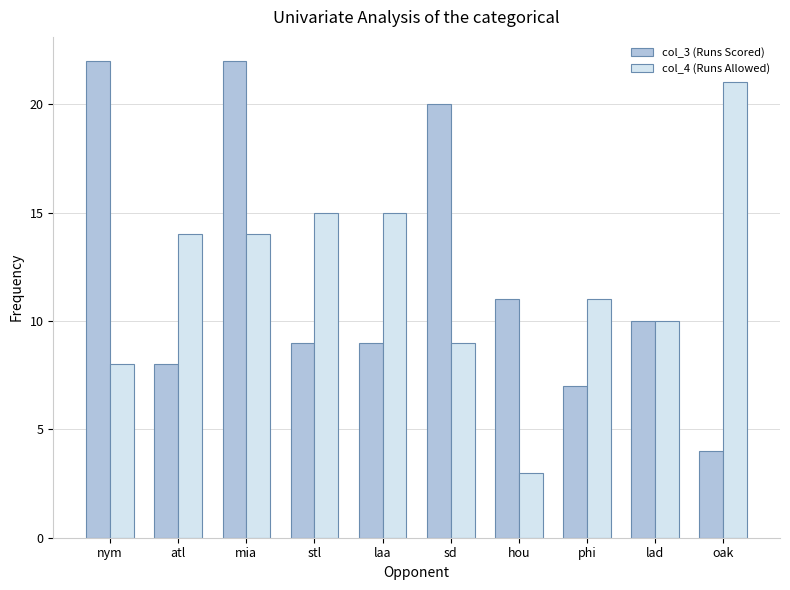

Is the value of col_3 (Runs Scored) at phi greater than the value of col_4 (Runs Allowed) at mia?

No